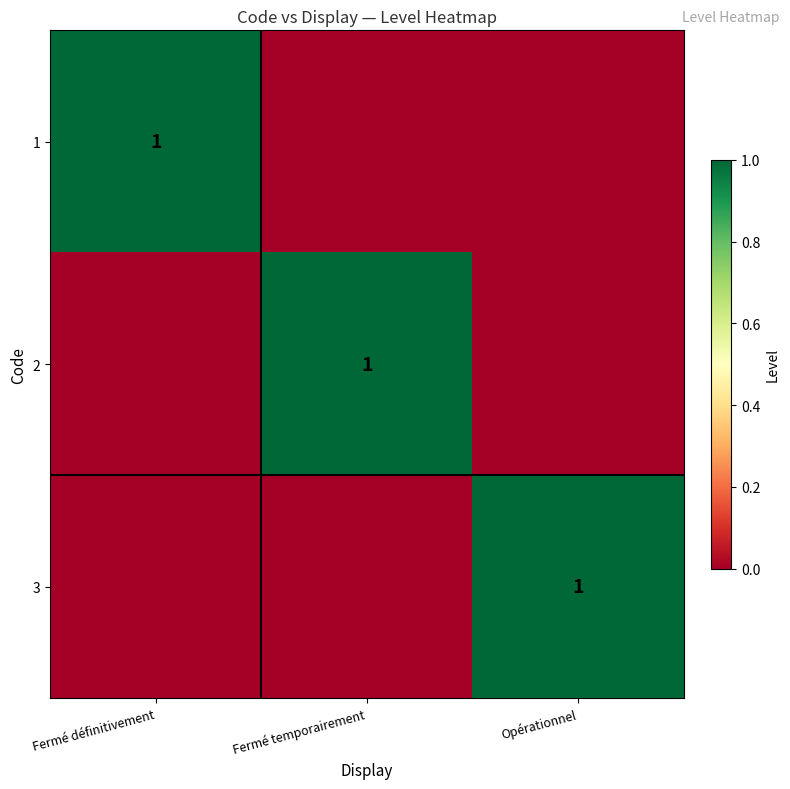

True or false: 1 has a value of 1 at Fermé définitivement.

True